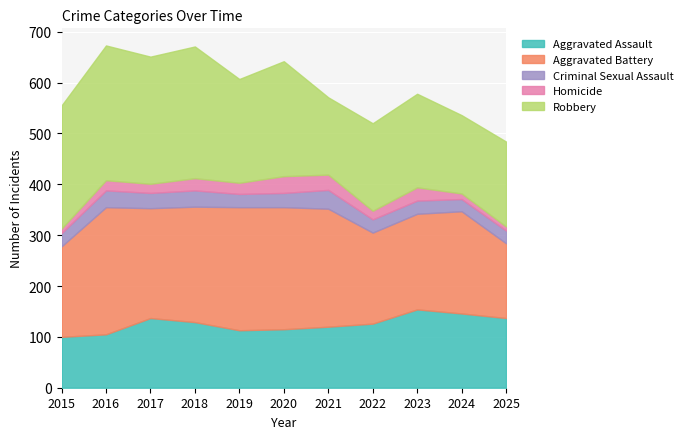

Reading left to right, transcribe all the data shown in this chart.

Aggravated Assault: 2015=100	2016=105	2017=137	2018=129	2019=113	2020=115	2021=120	2022=126	2023=154	2024=146	2025=137
Aggravated Battery: 2015=178	2016=250	2017=216	2018=227	2019=242	2020=240	2021=232	2022=179	2023=188	2024=201	2025=147
Criminal Sexual Assault: 2015=26	2016=33	2017=30	2018=32	2019=26	2020=28	2021=37	2022=26	2023=26	2024=24	2025=25
Homicide: 2015=9	2016=20	2017=18	2018=24	2019=22	2020=33	2021=30	2022=17	2023=26	2024=11	2025=8
Robbery: 2015=242	2016=265	2017=250	2018=259	2019=204	2020=226	2021=152	2022=172	2023=184	2024=154	2025=167